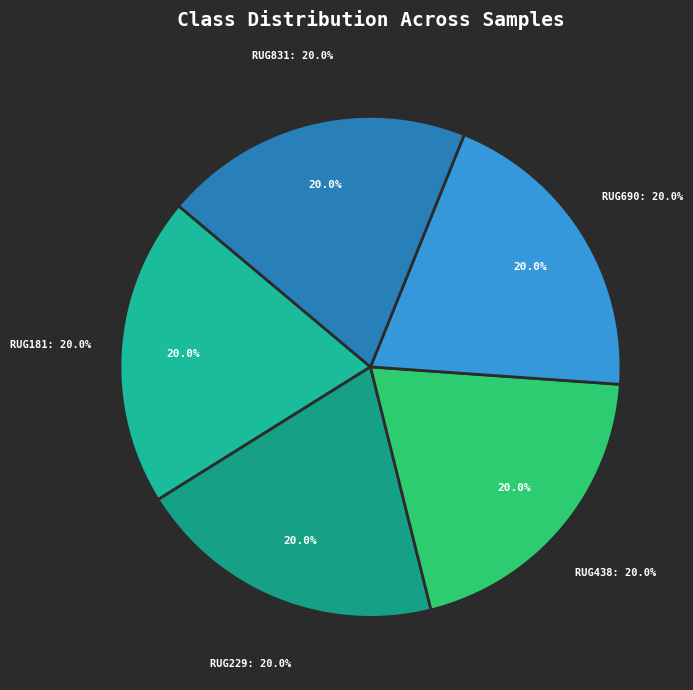

To the nearest percent, what percentage of the pie is 7?

20%